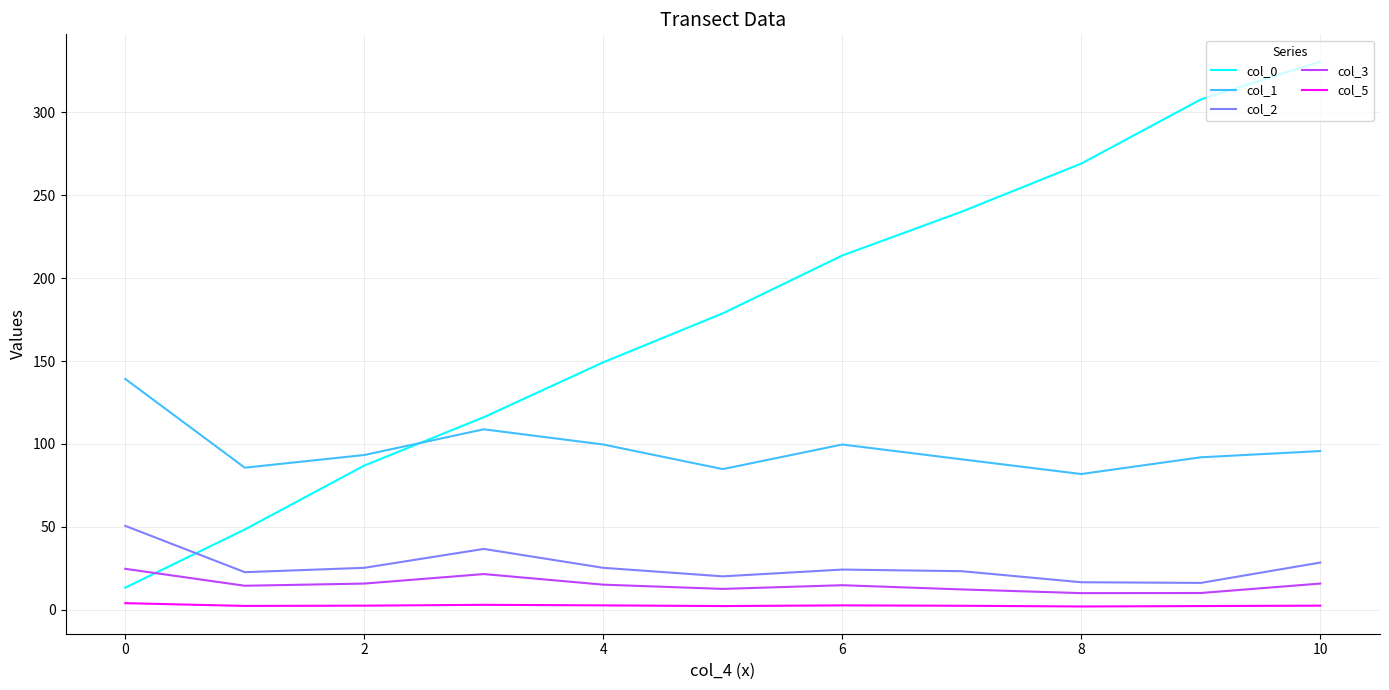

What is the sum of all col_2 values?

289.6